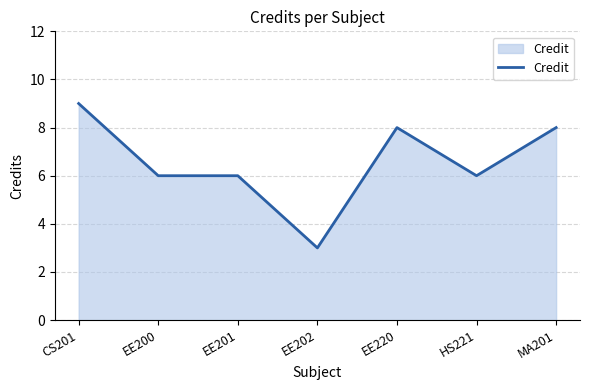

What is the ratio of the value at HS221 to the value at EE200?

1.0